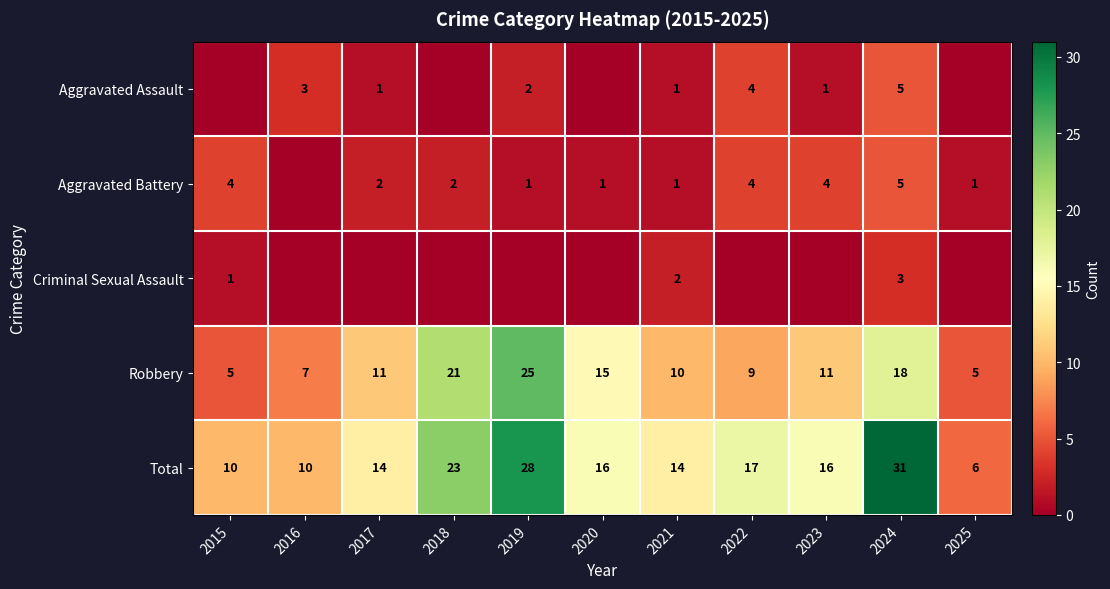

What is the sum of the Total values at 2021 and 2024?

45